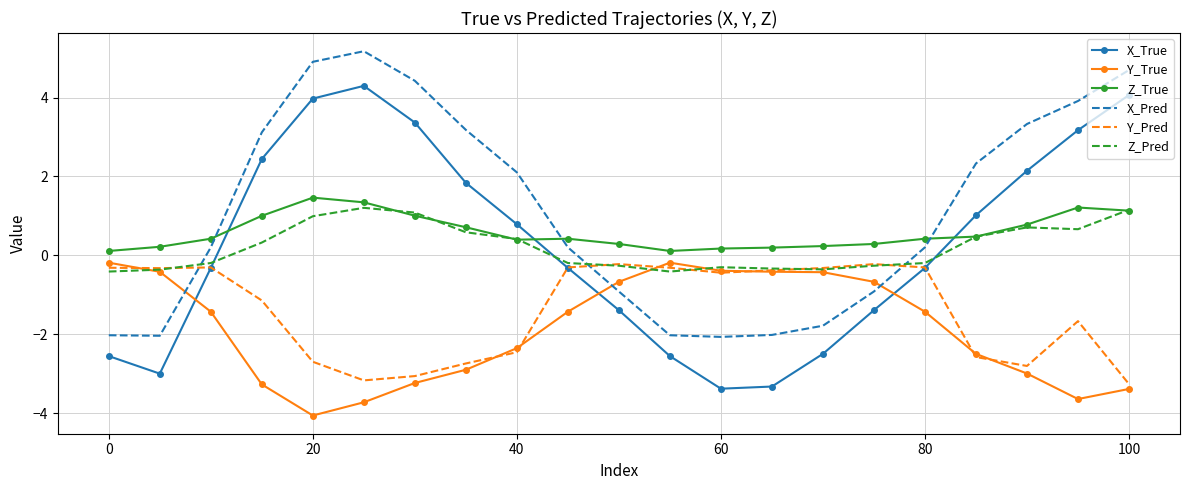

What are all the series names shown in the legend?

X_True, Y_True, Z_True, X_Pred, Y_Pred, Z_Pred